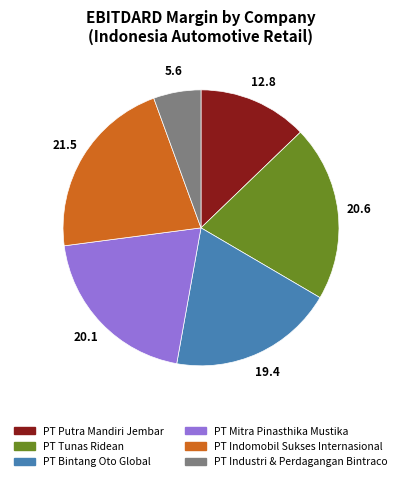

How many segments does this pie chart have?

6